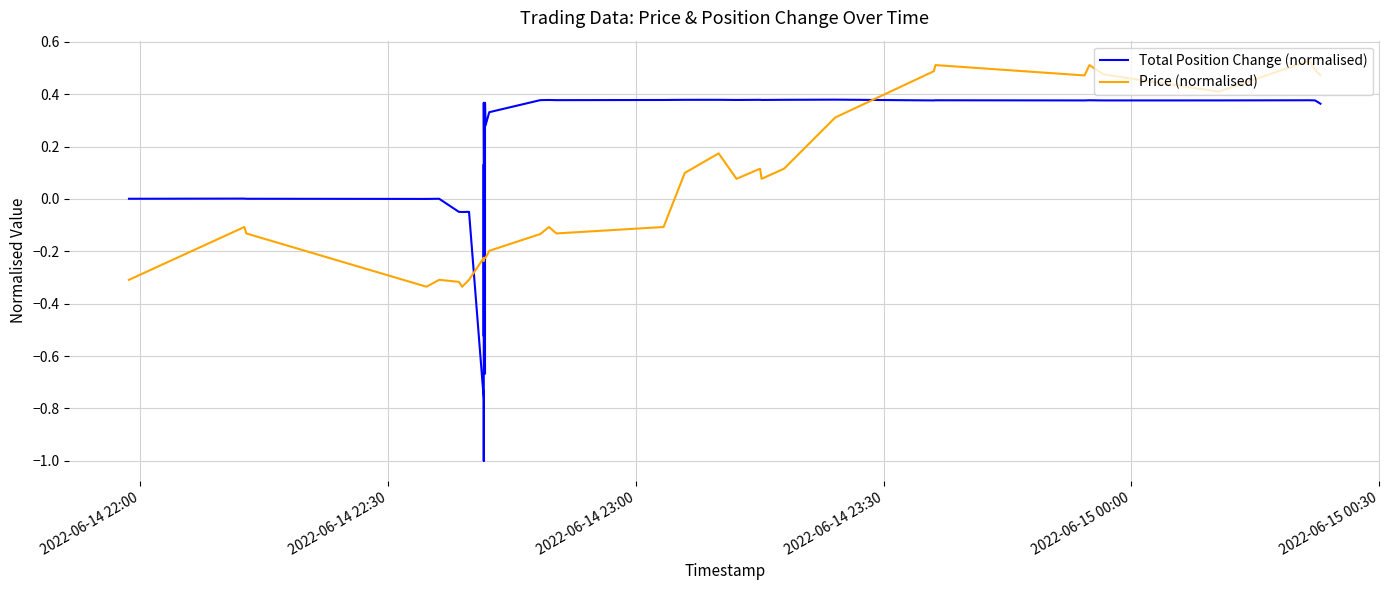

After their last crossing, which series has the higher values: Price (normalised) or Total Position Change (normalised)?

Price (normalised)